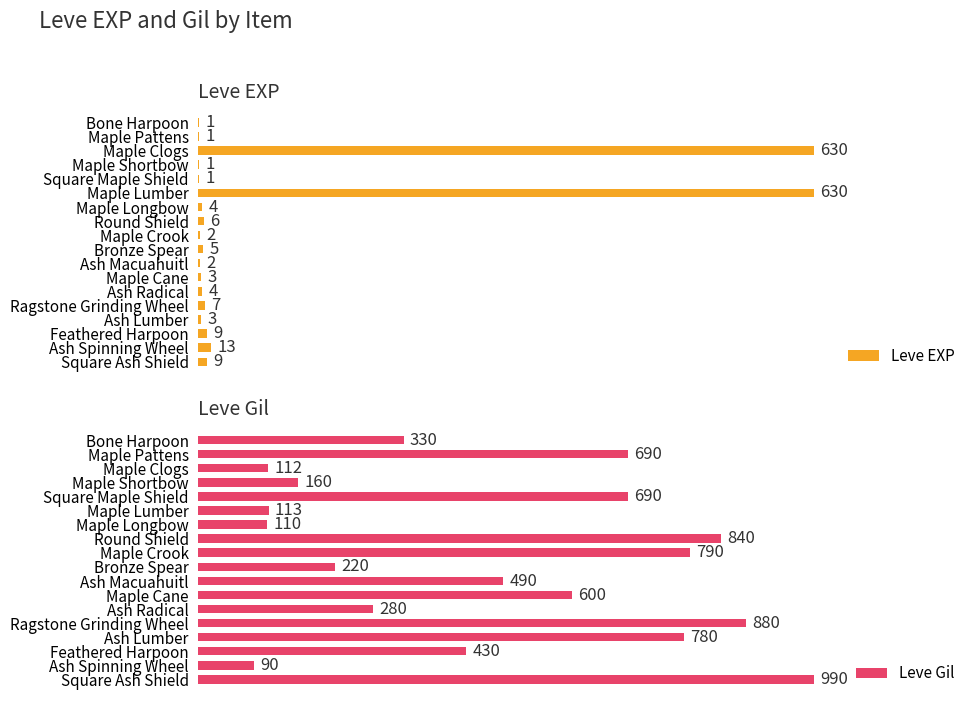

What is the difference between the maximum and minimum values in the Leve Gil series?

900